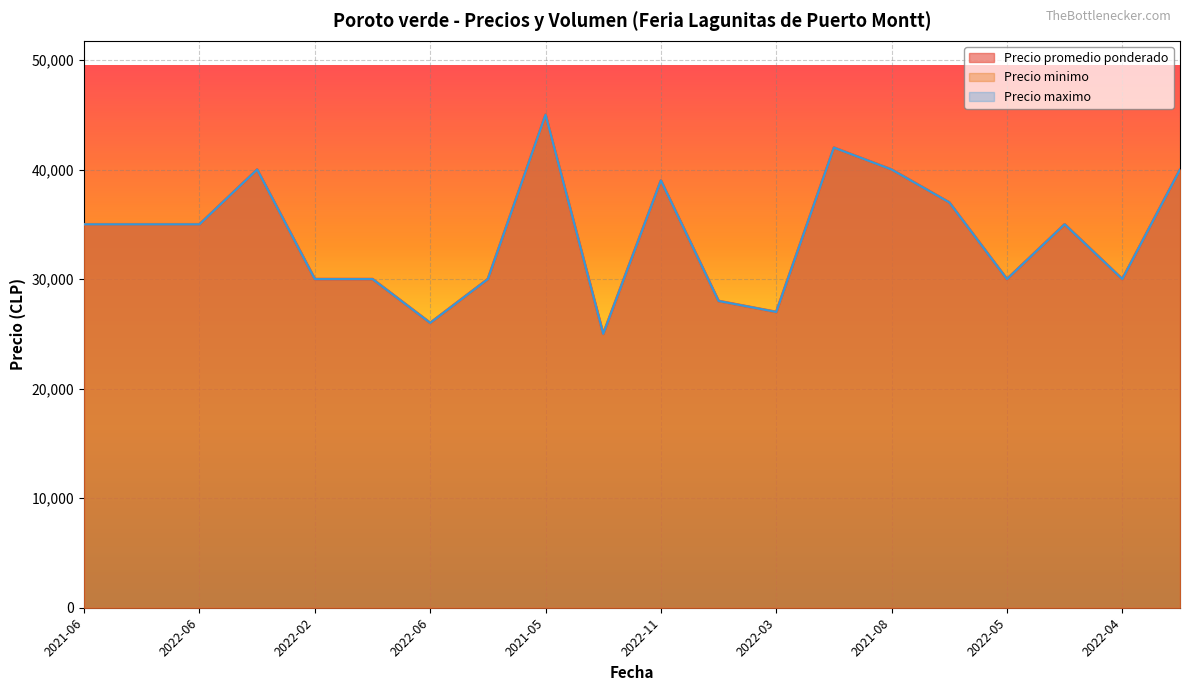

At how many categories does at least one series exceed 27930?

17